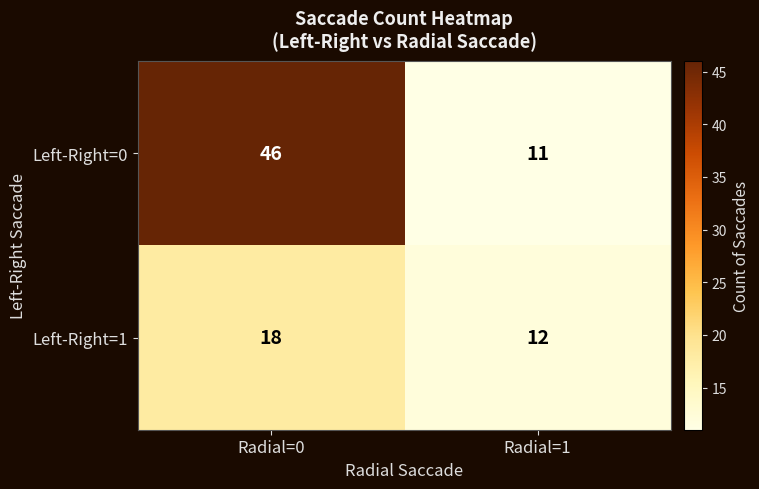

How many categories are shown in the chart?

2